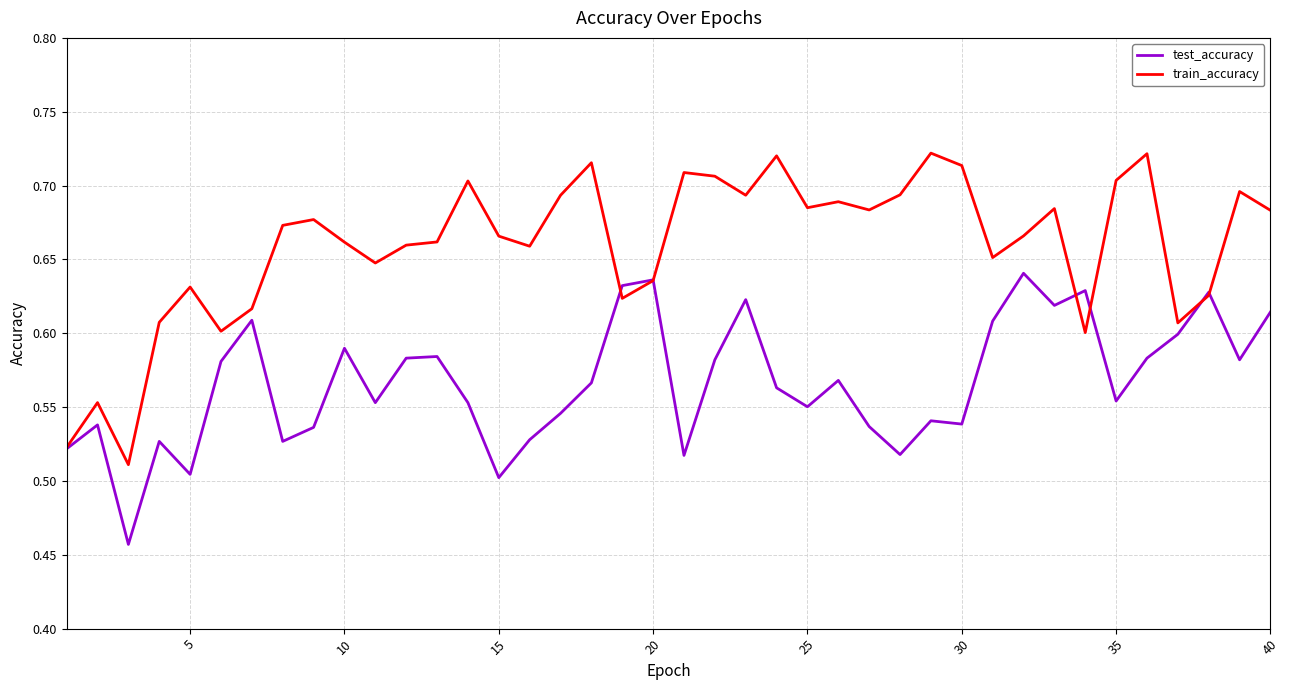

Rank the series by their average value, from highest to lowest.

train_accuracy, test_accuracy